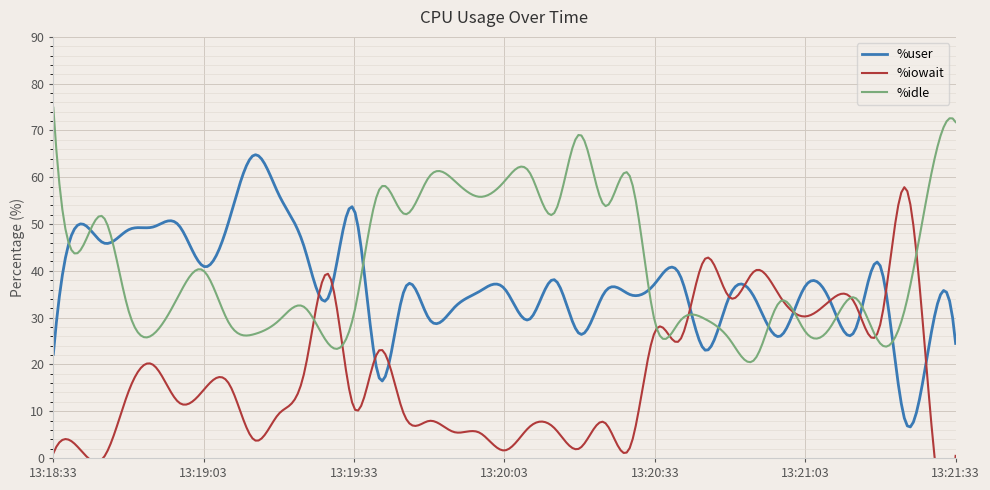

Which label corresponds to the smallest value in the chart?

13:18:43